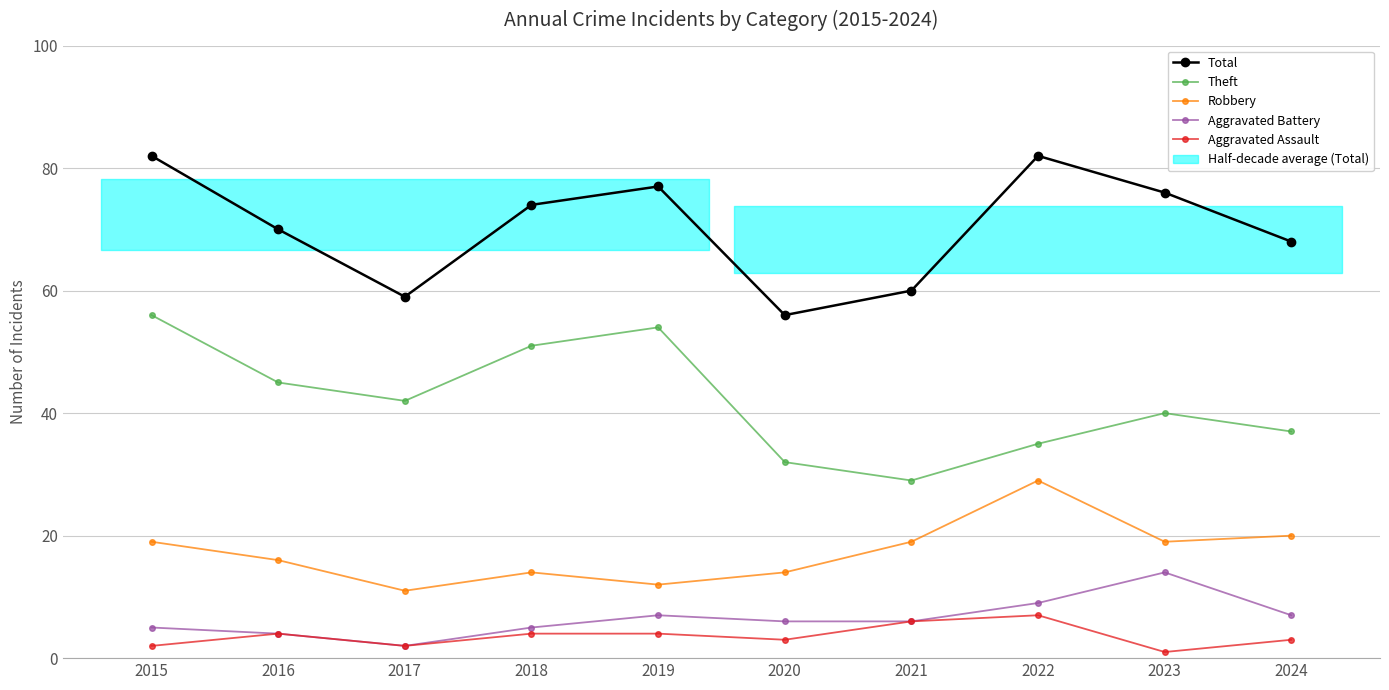

At which category is the sum across all series the highest?

2015